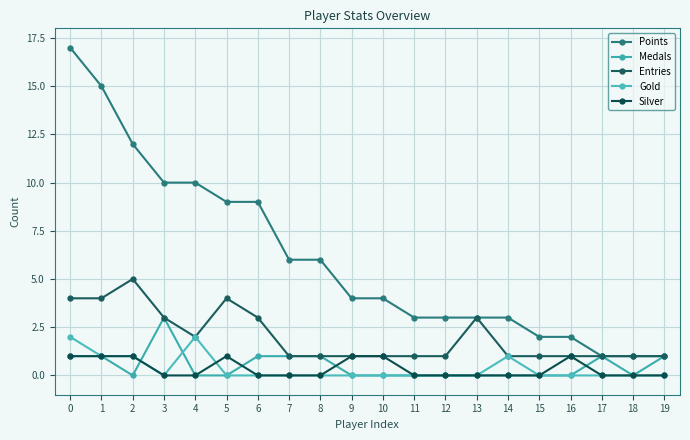

Reading left to right, list all the values displayed in this chart.

Points: 0=17	1=15	2=12	3=10	4=10	5=9	6=9	7=6	8=6	9=4	10=4	11=3	12=3	13=3	14=3	15=2	16=2	17=1	18=1	19=1
Medals: 0=1	1=1	2=0	3=3	4=0	5=0	6=1	7=1	8=1	9=0	10=0	11=0	12=0	13=0	14=0	15=0	16=0	17=1	18=0	19=1
Entries: 0=4	1=4	2=5	3=3	4=2	5=4	6=3	7=1	8=1	9=1	10=1	11=1	12=1	13=3	14=1	15=1	16=1	17=1	18=1	19=1
Gold: 0=2	1=1	2=1	3=0	4=2	5=0	6=0	7=0	8=0	9=0	10=0	11=0	12=0	13=0	14=1	15=0	16=0	17=0	18=0	19=0
Silver: 0=1	1=1	2=1	3=0	4=0	5=1	6=0	7=0	8=0	9=1	10=1	11=0	12=0	13=0	14=0	15=0	16=1	17=0	18=0	19=0